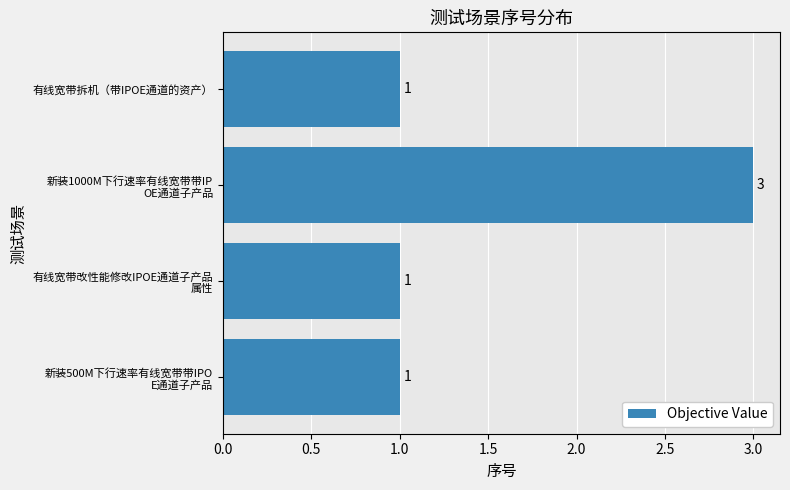

True or false: the data shows 1 at 有线宽带拆机（带IPOE通道的资产）.

True